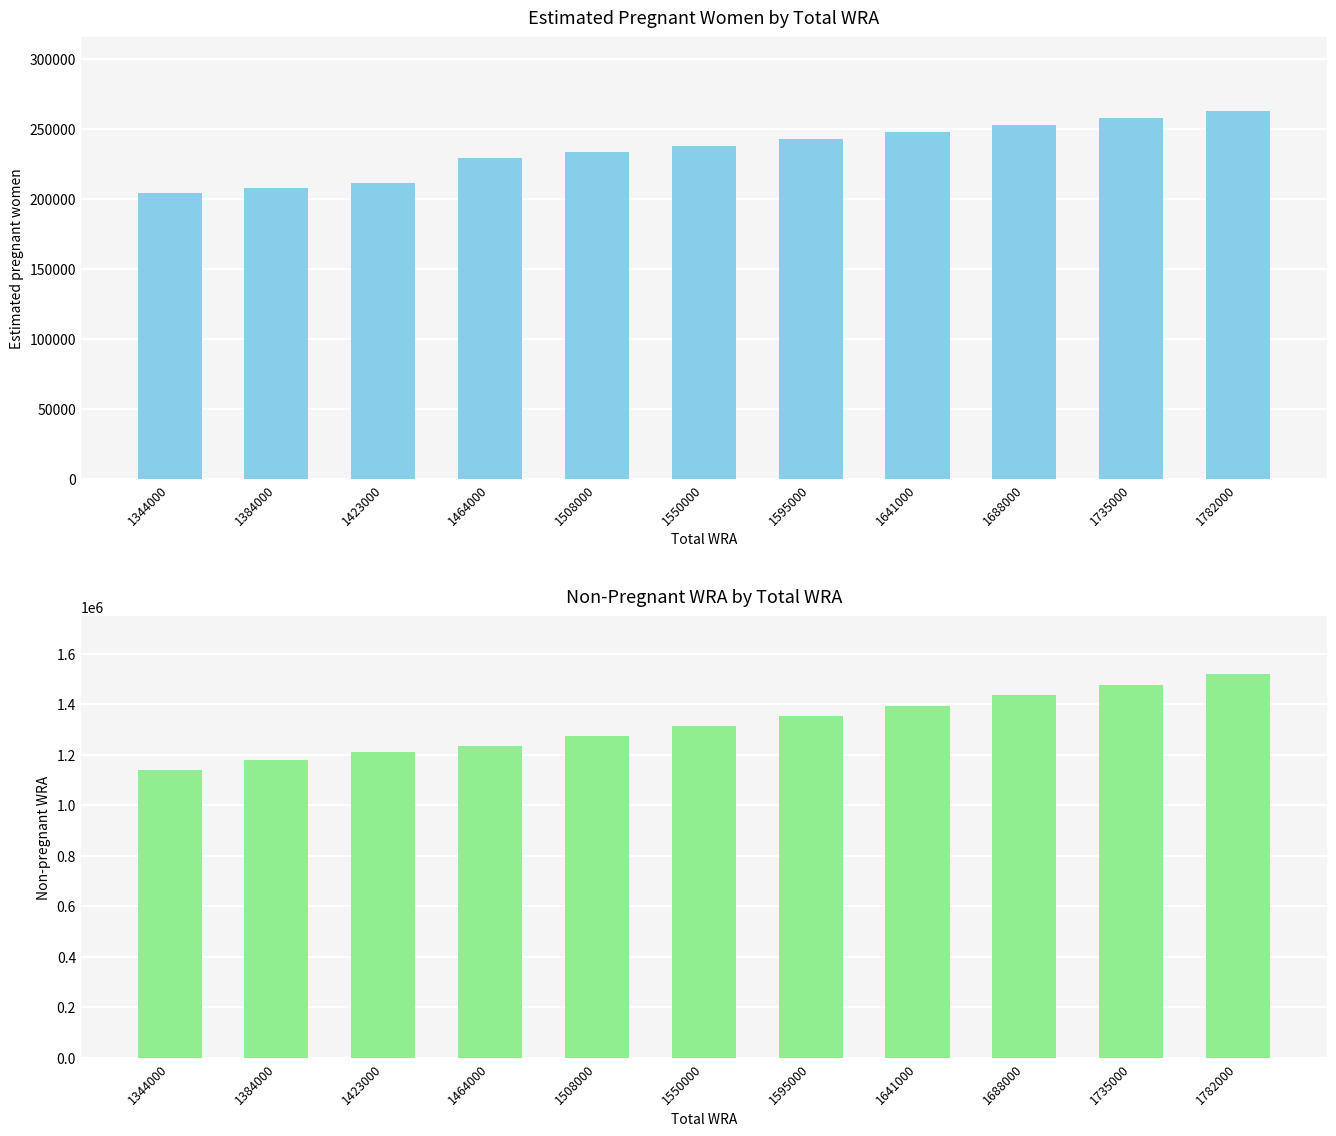

How many bars are there in each group?

2